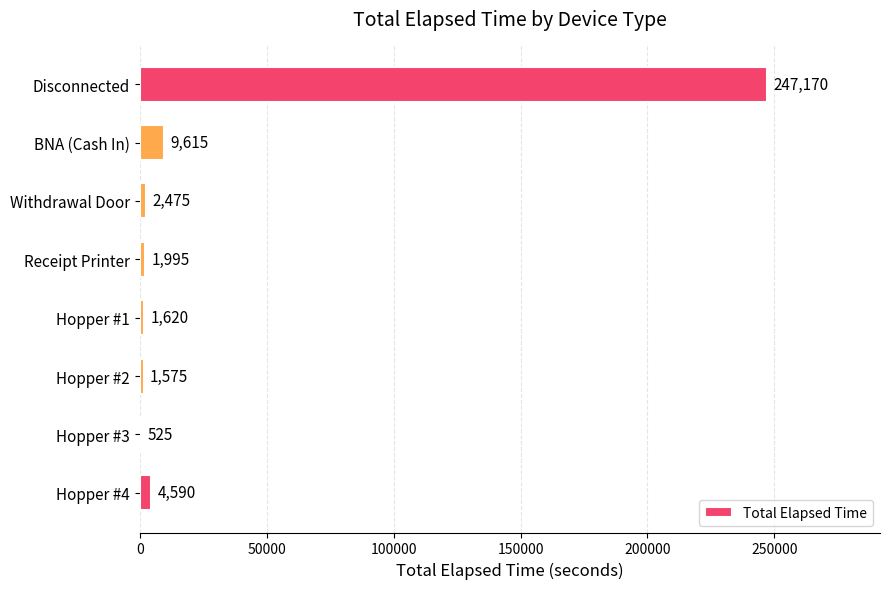

Where is the data nearest to the value 123847?

BNA (Cash In)